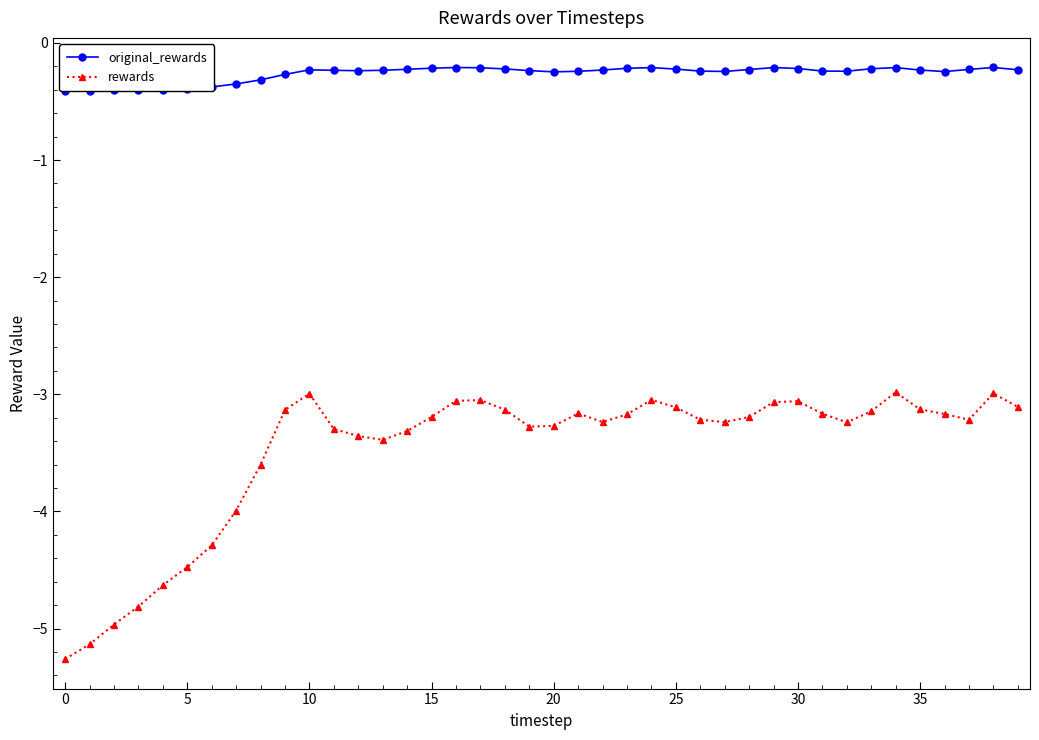

What is the difference between the second highest and second lowest values in the rewards series?

2.1